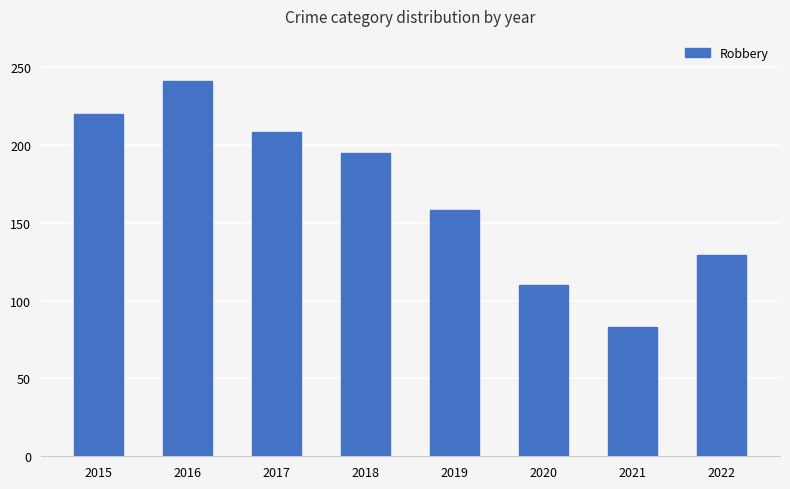

Is it true that the value at 2020 is 110?

True